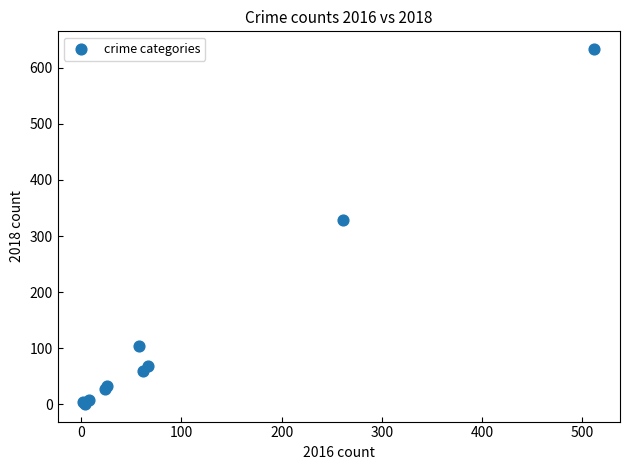

What Y value in the scatter plot is closest to 317?

328